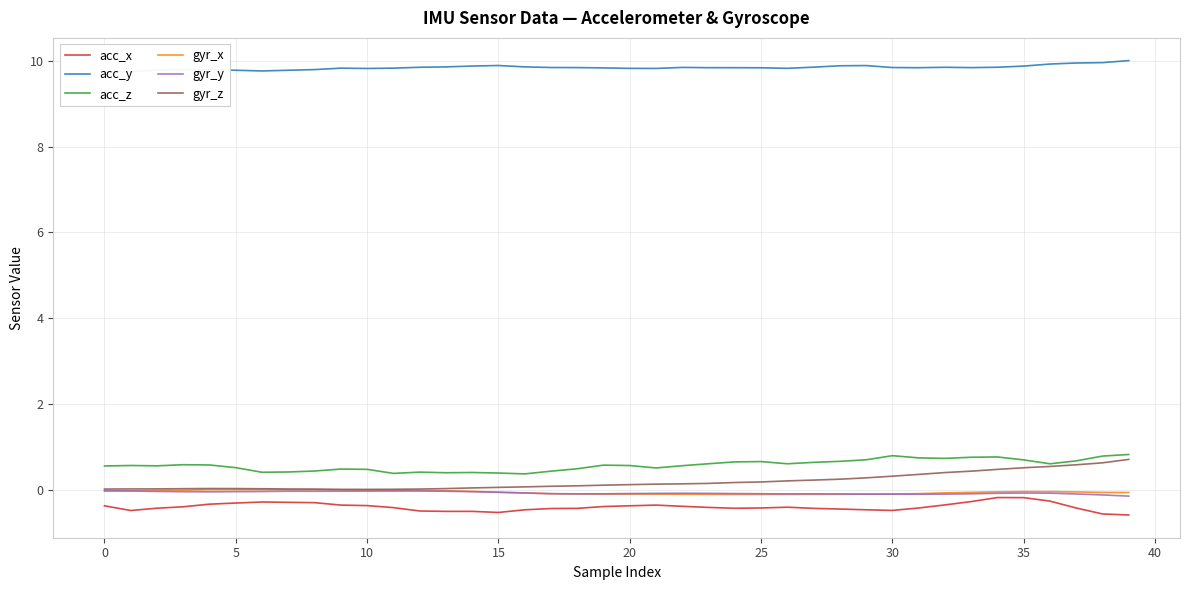

Which series has the largest range (max minus min)?

gyr_z